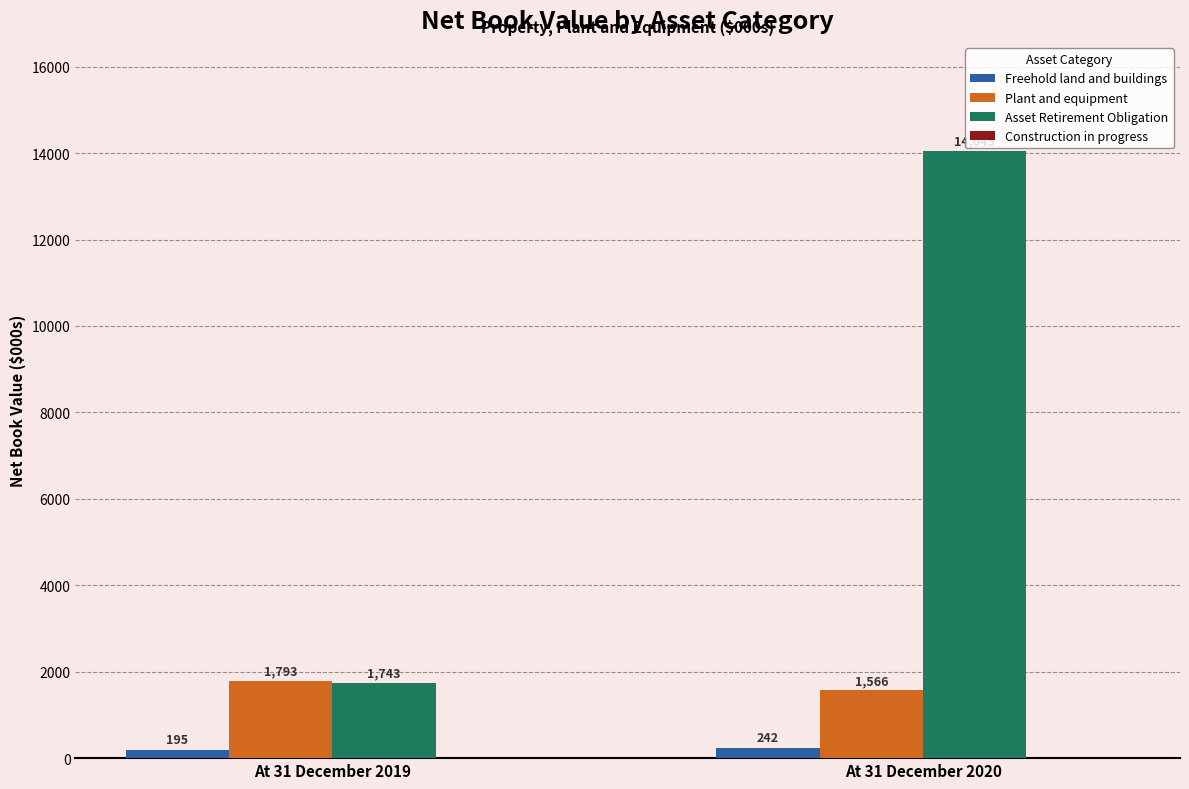

What is the difference between the Freehold land and buildings values at At 31 December 2019 and At 31 December 2020?

47